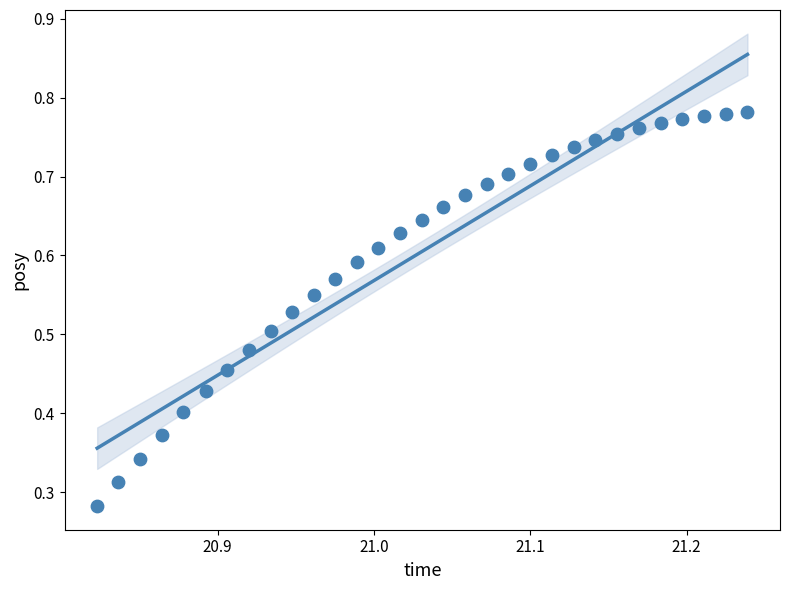

How many points are shown in the scatter plot?

31